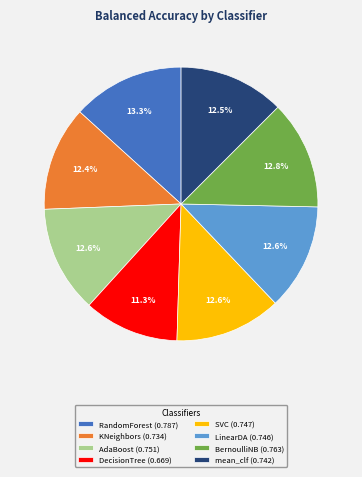

Do DecisionTree (0.669) and KNeighbors (0.734) together represent more than half of the pie?

No